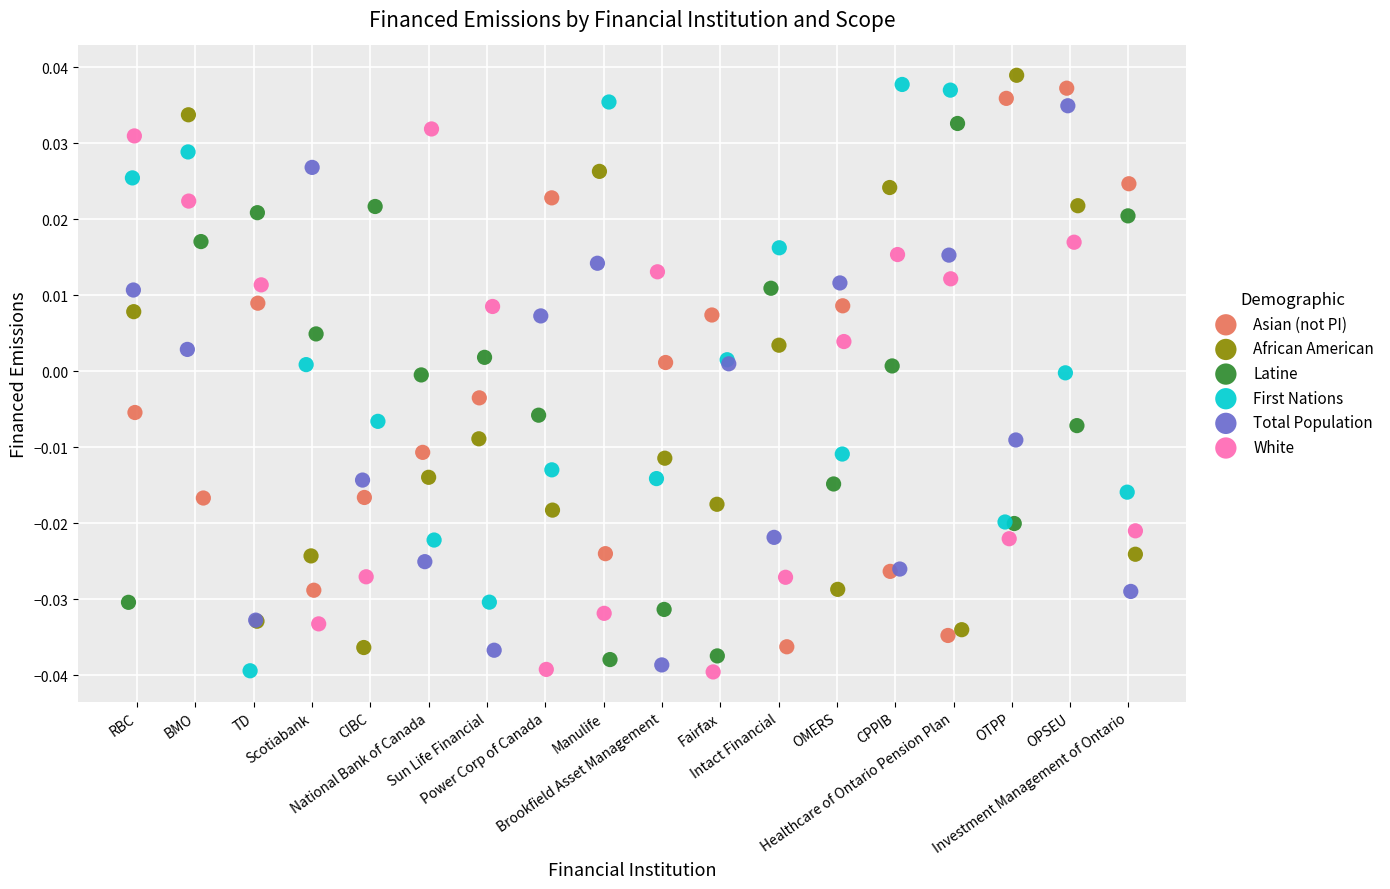

What are all the series names shown in the legend?

Asian (not PI), African American, Latine, First Nations, Total Population, White